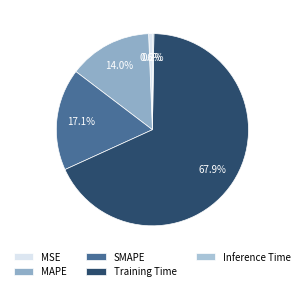

How many segments does this pie chart have?

5